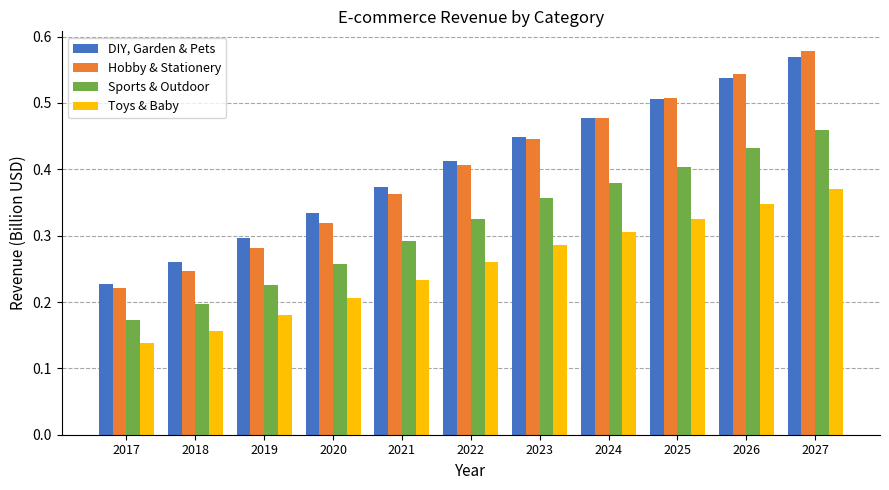

At which category is the sum across all series the highest?

2027